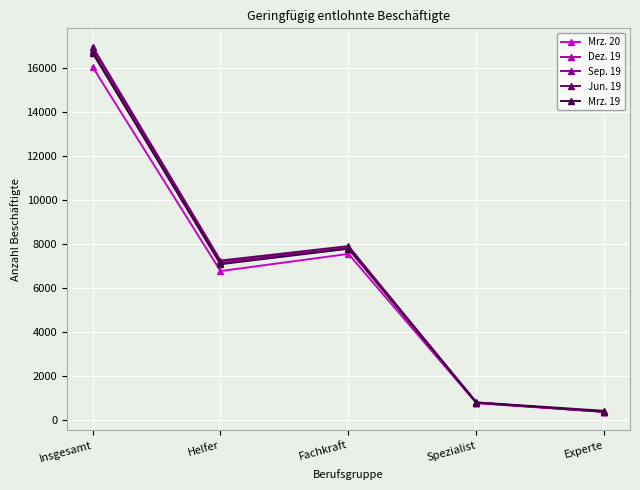

Rank the categories by Jun. 19 value from lowest to highest.

Experte, Spezialist, Helfer, Fachkraft, Insgesamt